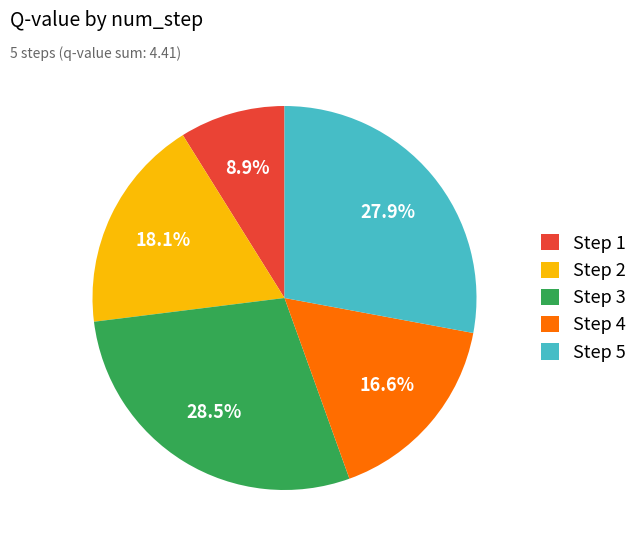

Is there a majority slice in this chart?

No